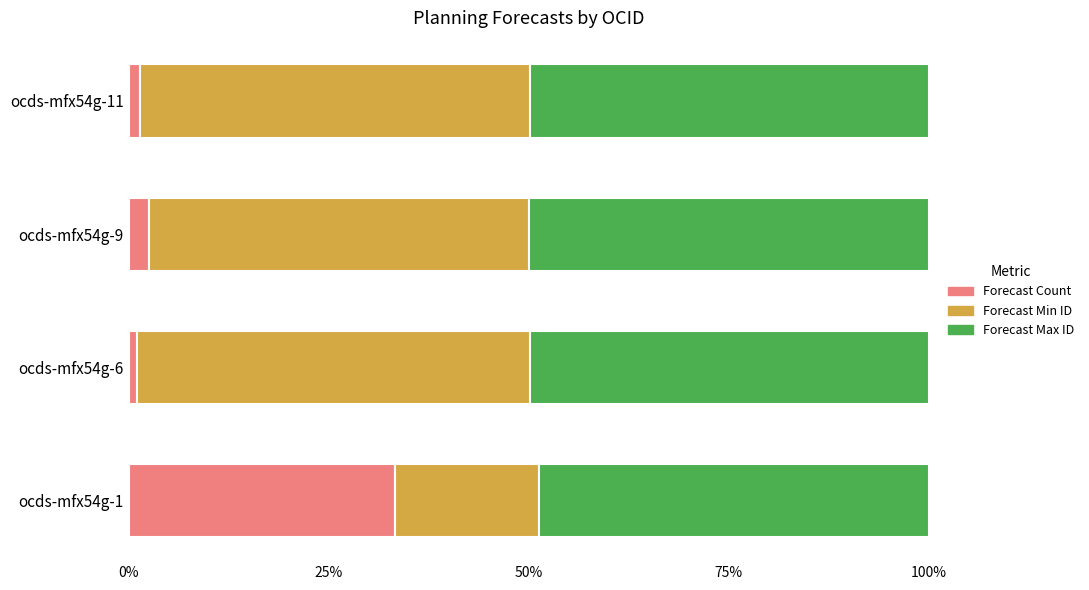

Is it true that Forecast Count equals 1.1 at ocds-mfx54g-6?

True